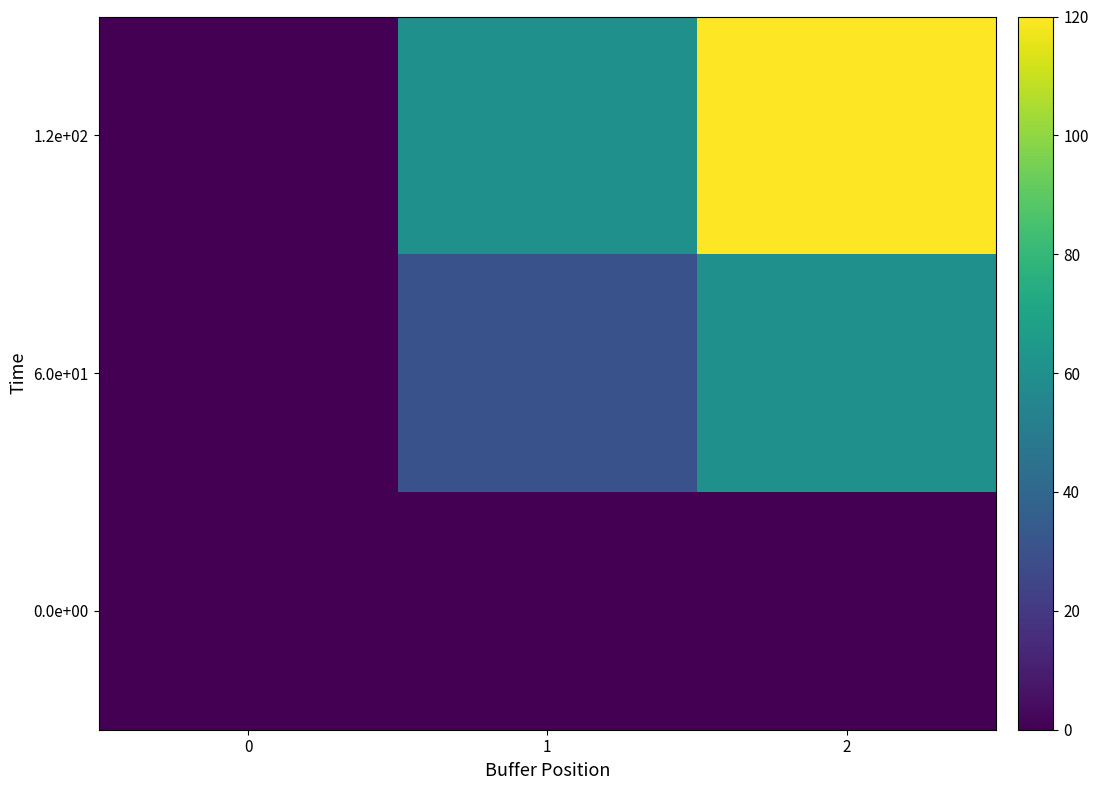

Which has a higher value, 2 or 0?

2